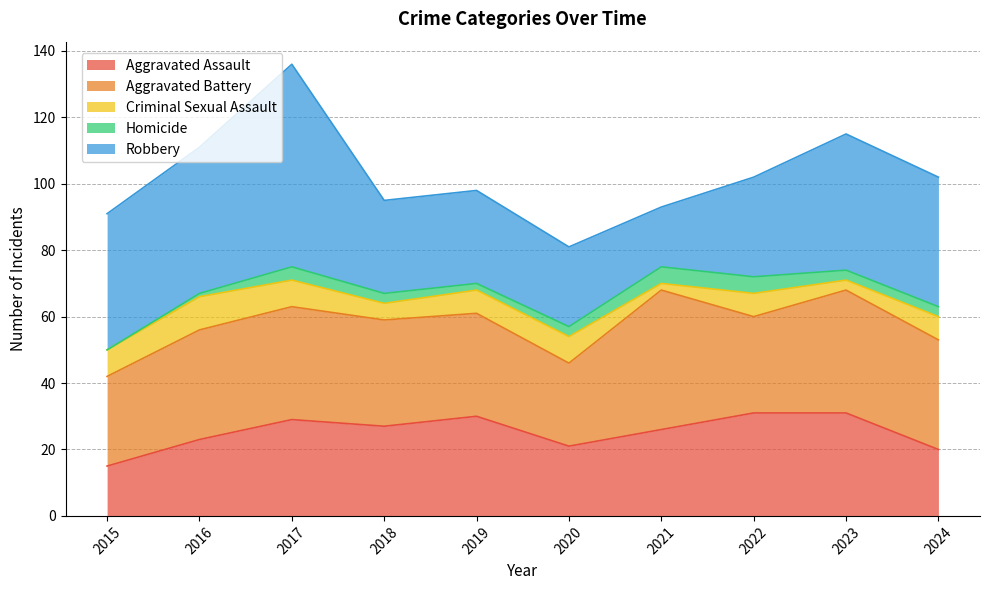

Which has a higher value, 2017 or 2020?

2017